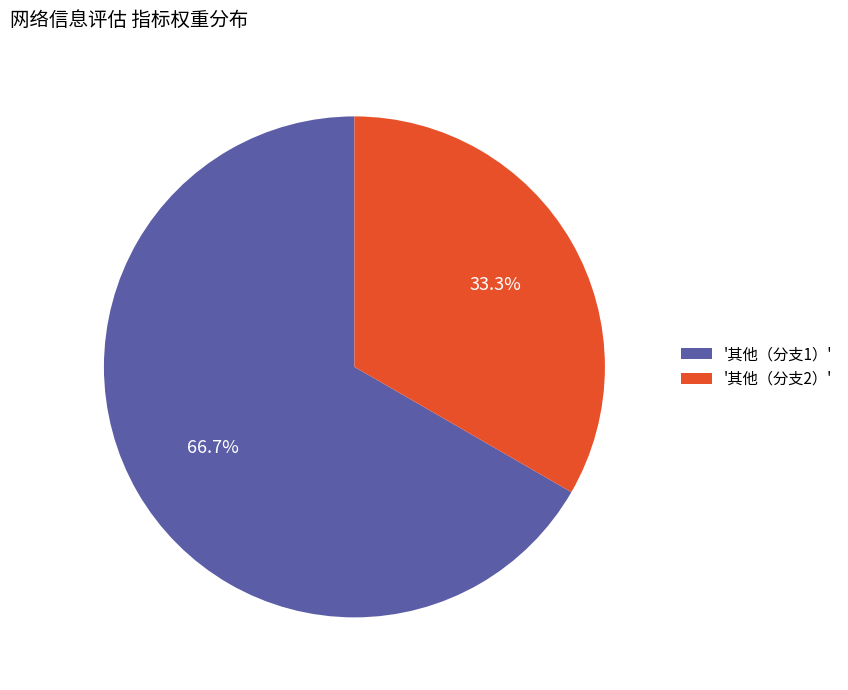

Is the sum of '其他（分支2）' and '其他（分支1）' greater than half?

Yes